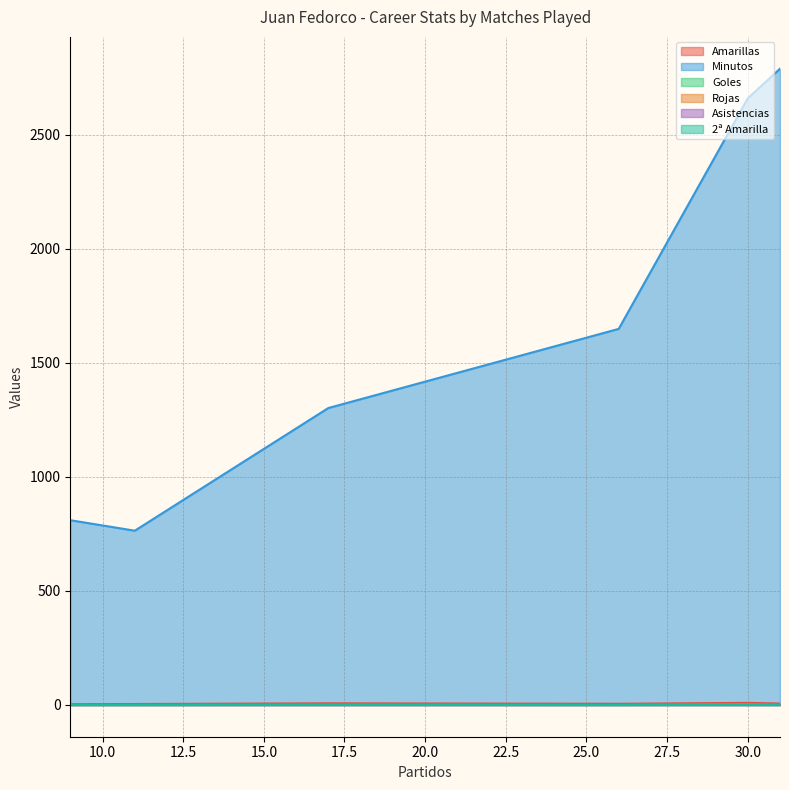

Reading left to right, what are all the values shown in this chart?

Amarillas: 31=6	30=9	26=5	17=7	11=4	9=3
Minutos: 31=2790	30=2660	26=1649	17=1302	11=764	9=810
Goles: 31=0	30=3	26=0	17=1	11=0	9=0
Rojas: 31=1	30=1	26=0	17=0	11=0	9=0
Asistencias: 31=0	30=0	26=0	17=0	11=0	9=0
2ª Amarilla: 31=0	30=0	26=0	17=0	11=0	9=0